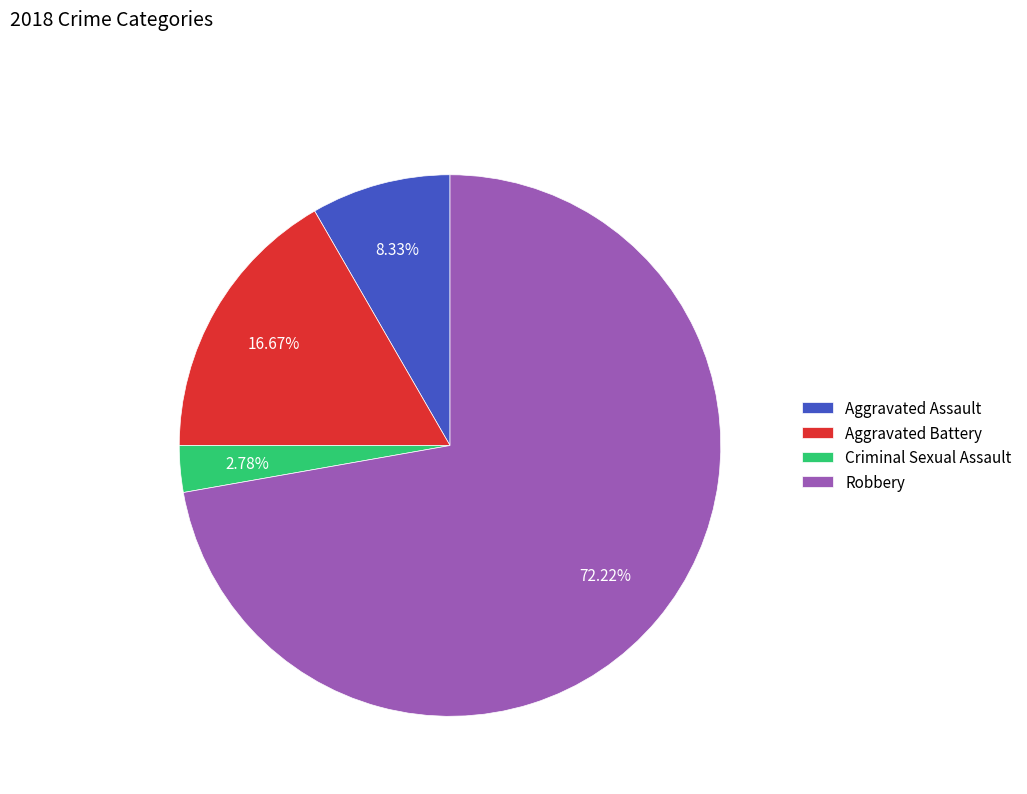

What is the majority slice?

Robbery